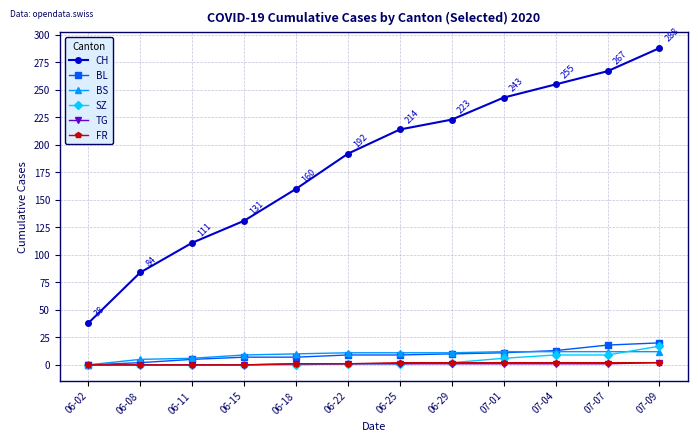

At which category is the sum across all series the highest?

07-09